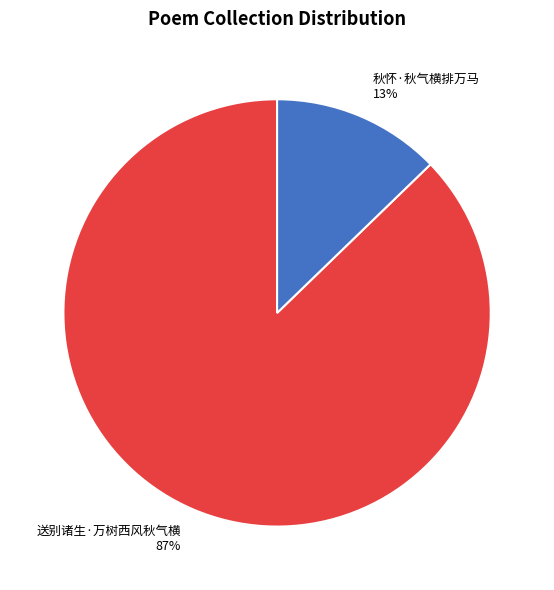

Count the number of slices in the pie.

2